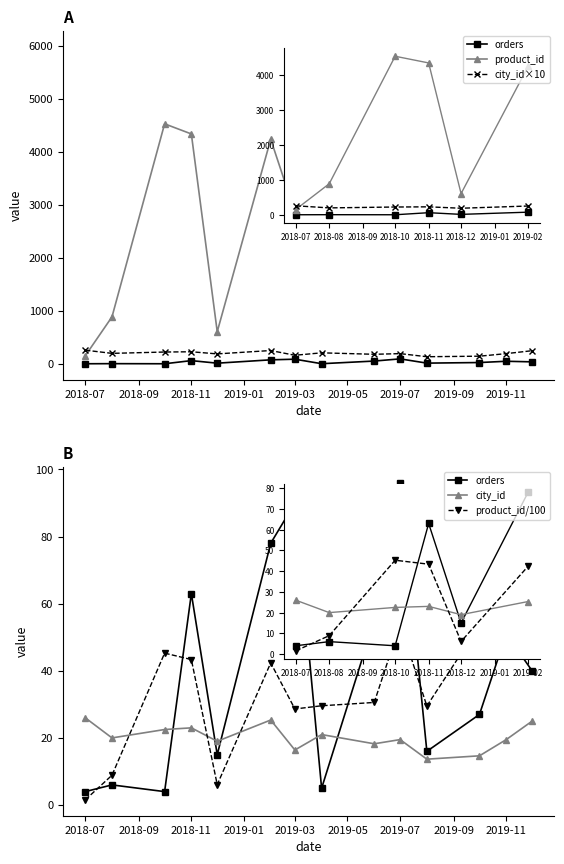

At 2019-01, list the series in order from largest to smallest.

product_id, city_id×10, orders, product_id/100, city_id